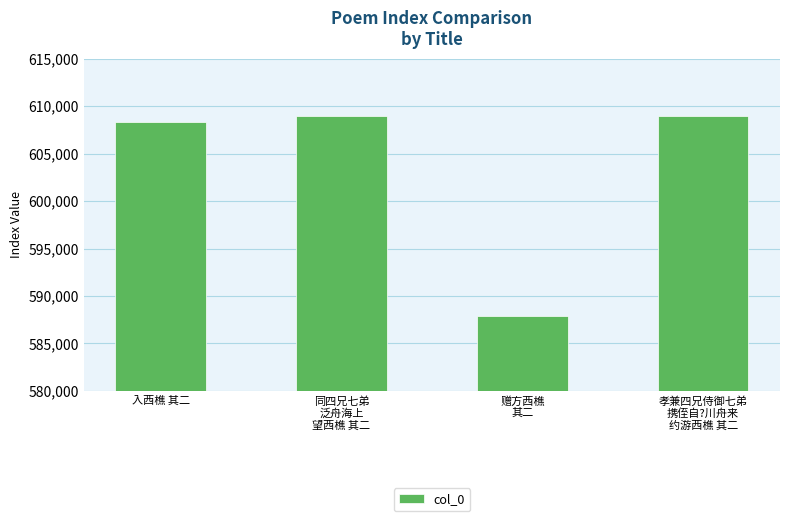

What is the smallest value displayed?

587919